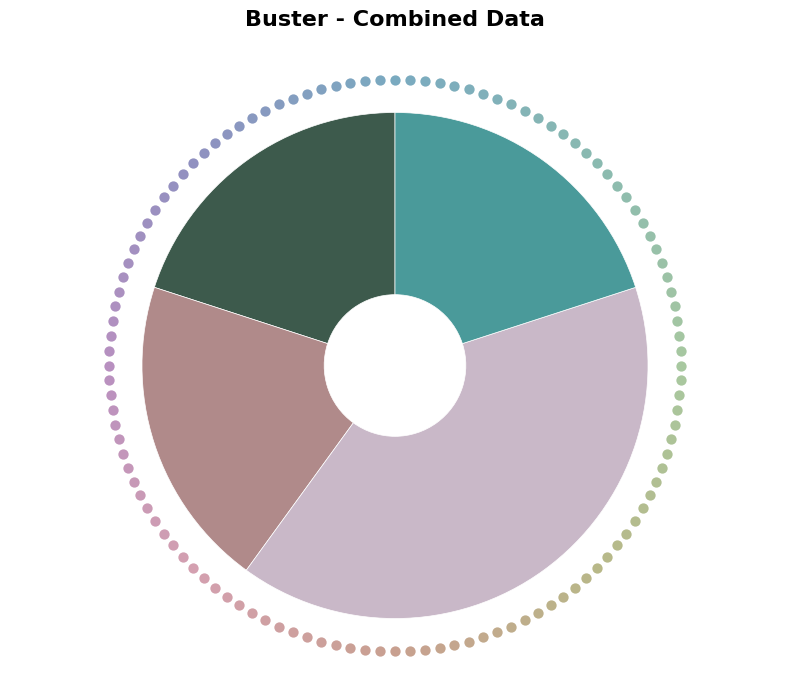

Count the number of slices in the pie.

4